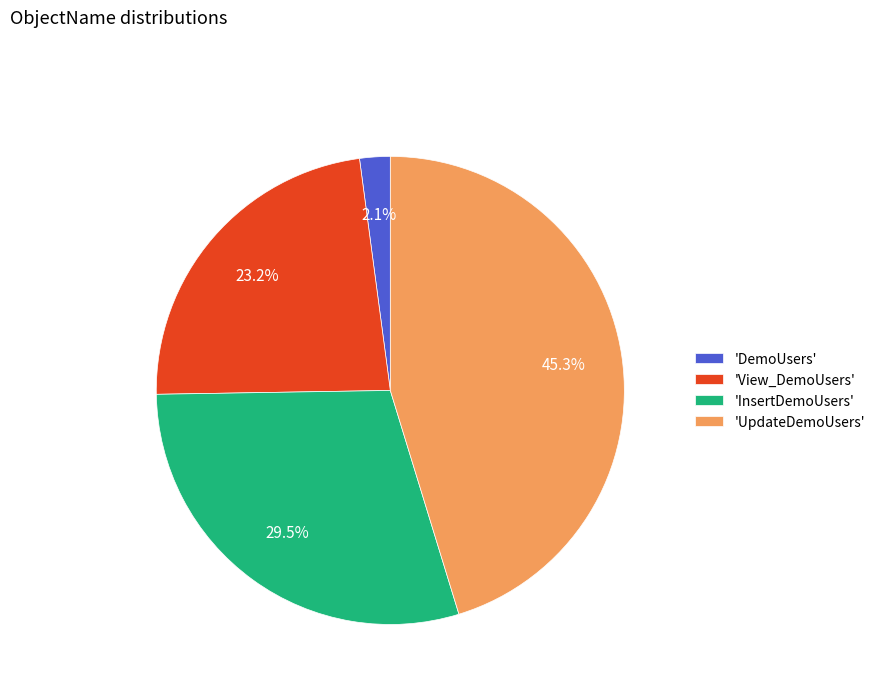

Is there a majority slice in this chart?

No